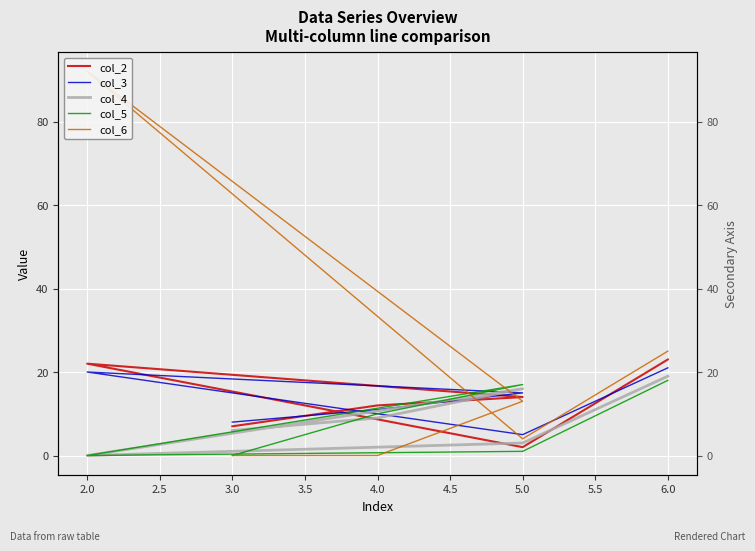

Is it true that col_5 equals -8 at 3.0?

False